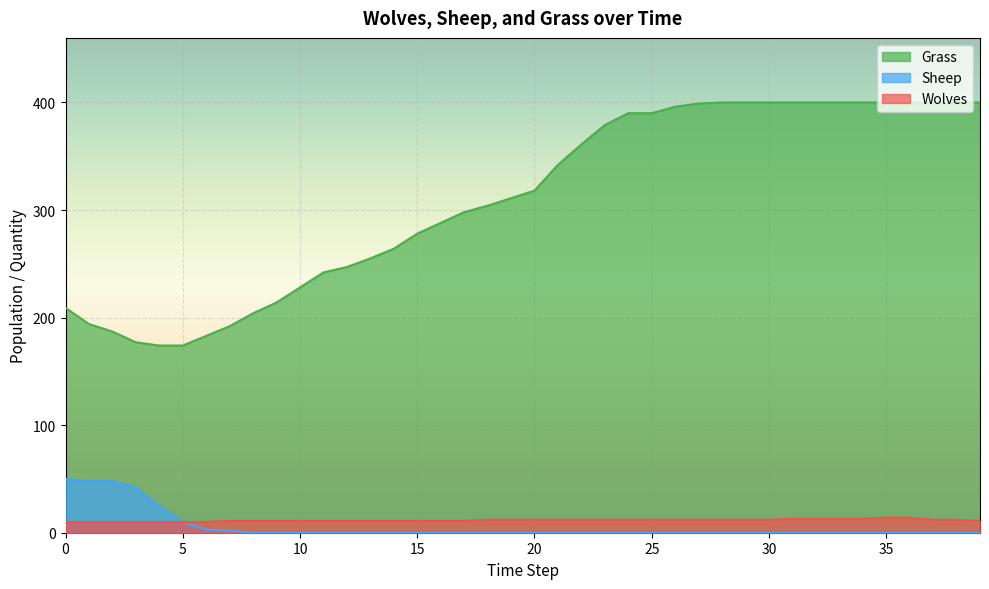

Rank the series by their maximum value, from highest to lowest.

Grass, Sheep, Wolves